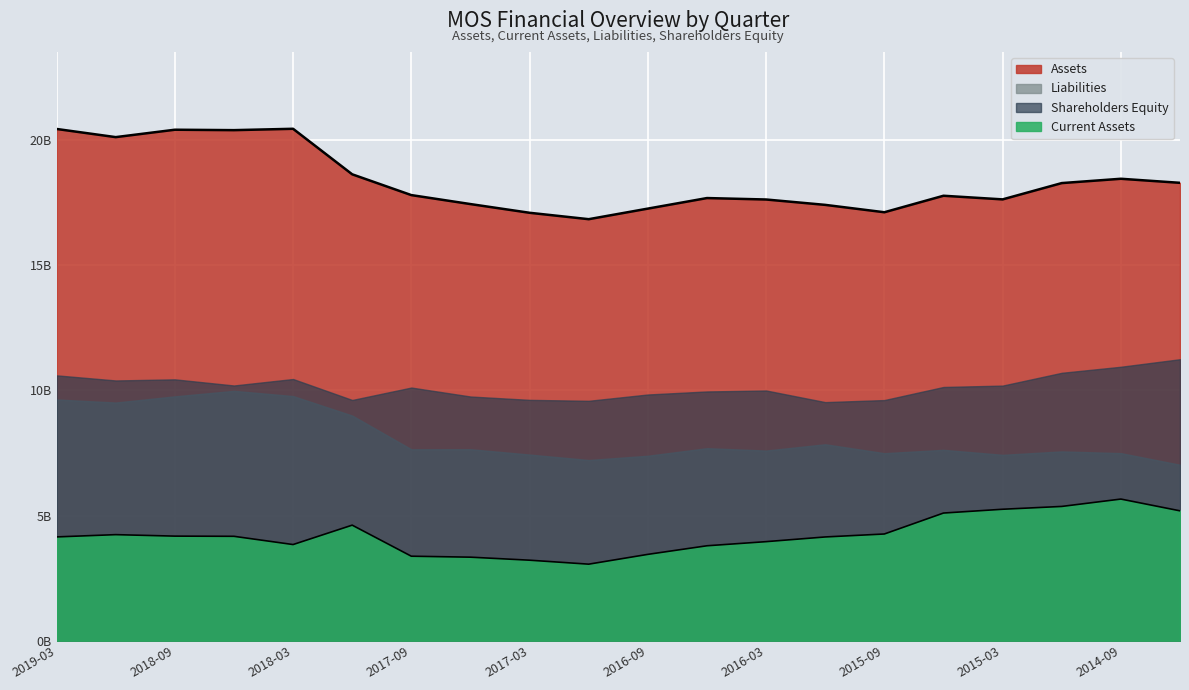

What is the label of the 18th point from the left?

2014-12-31